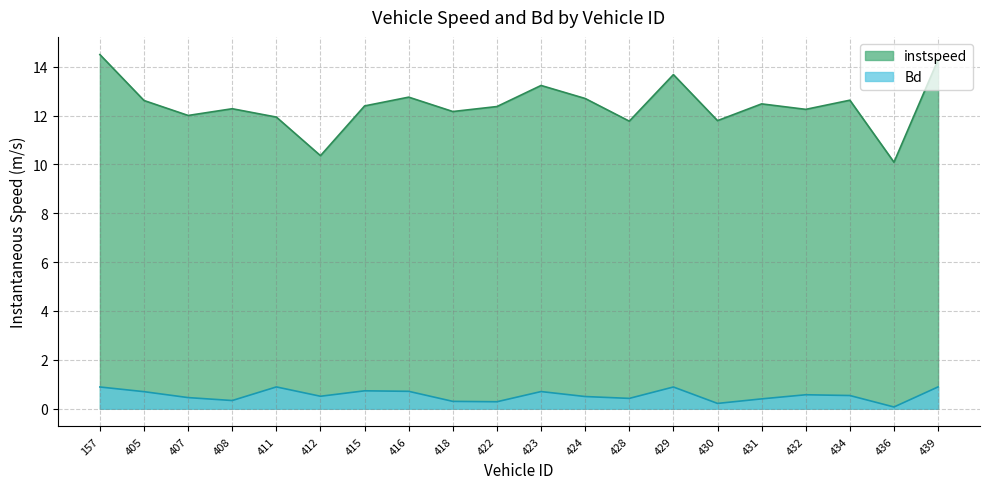

How many interior local valleys does the instspeed series have?

7